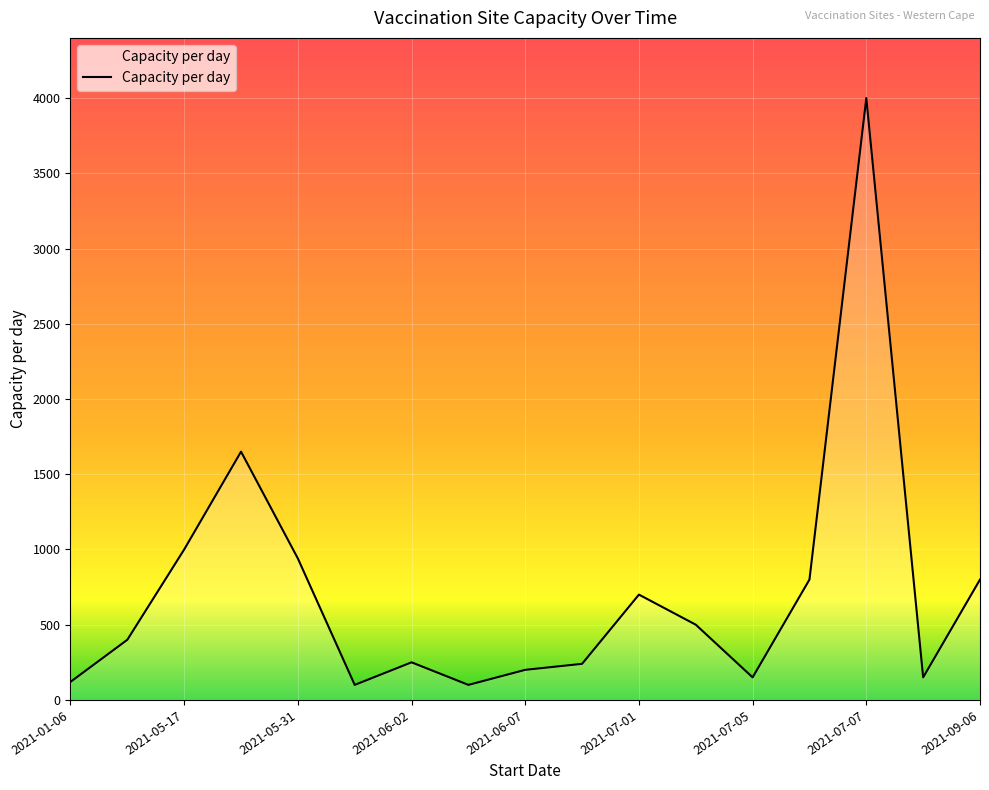

How many interior local peaks (higher than both neighbors) does the data have?

4